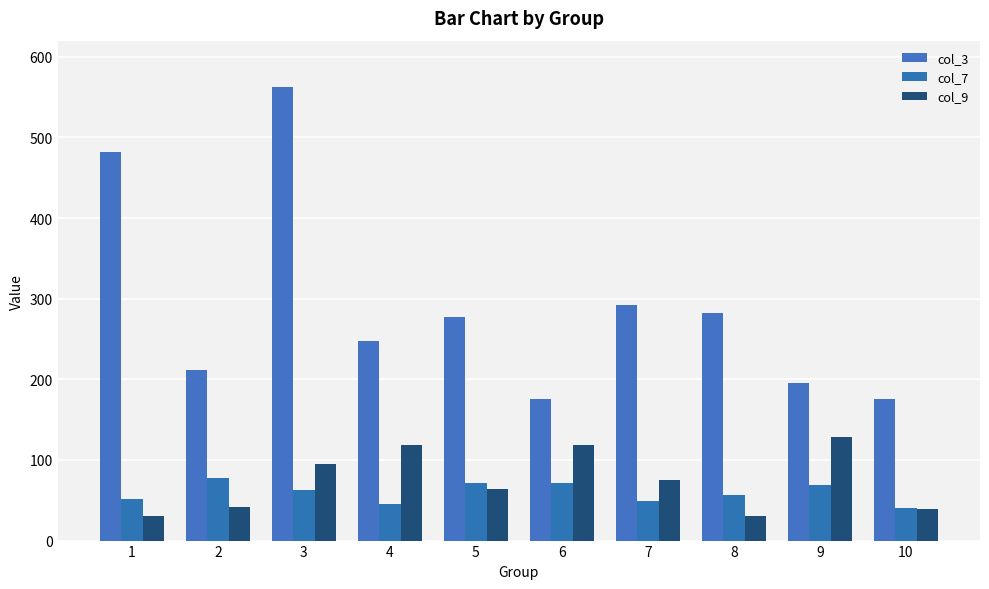

What are all the series names shown in the legend?

col_3, col_7, col_9